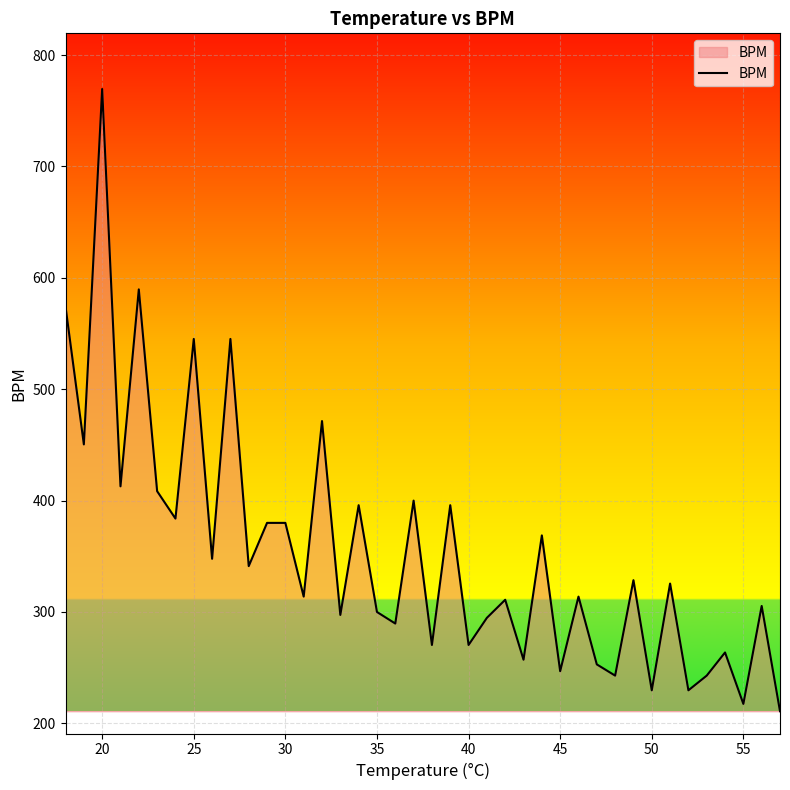

What is the minimum value shown in the chart?

210.9